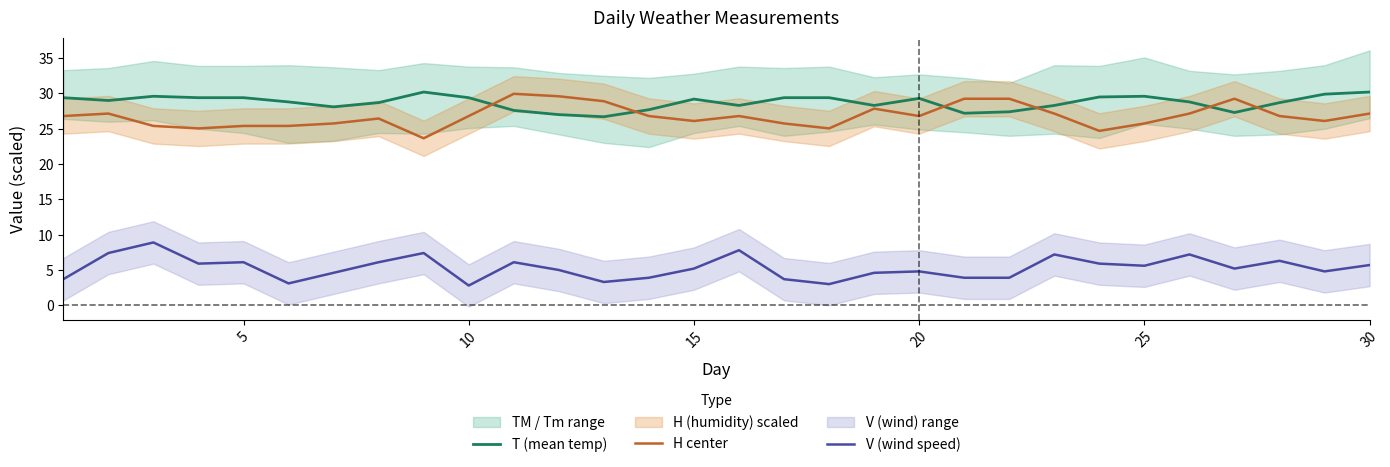

True or false: H center and V (wind speed) cross at least once.

False